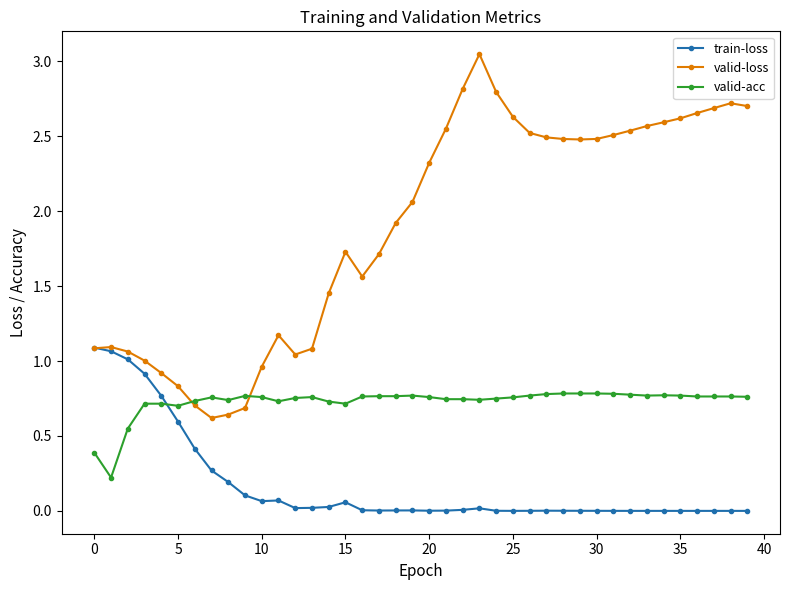

Which series has the largest total across all categories?

valid-loss